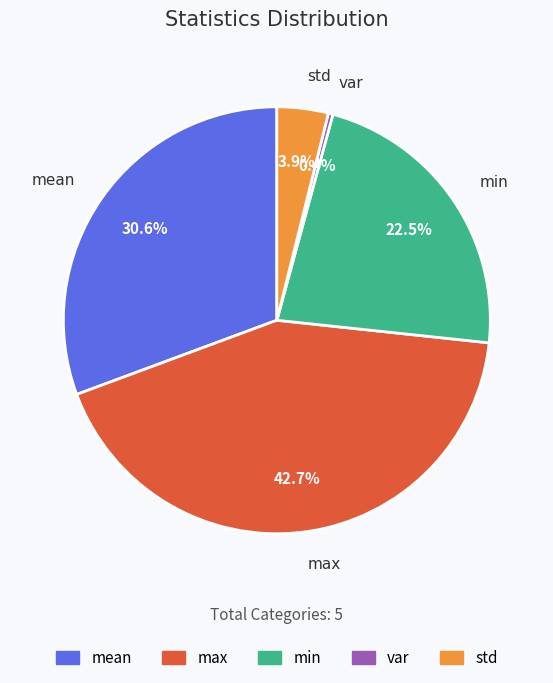

To the nearest percent, what is the combined percentage of mean and var?

31%